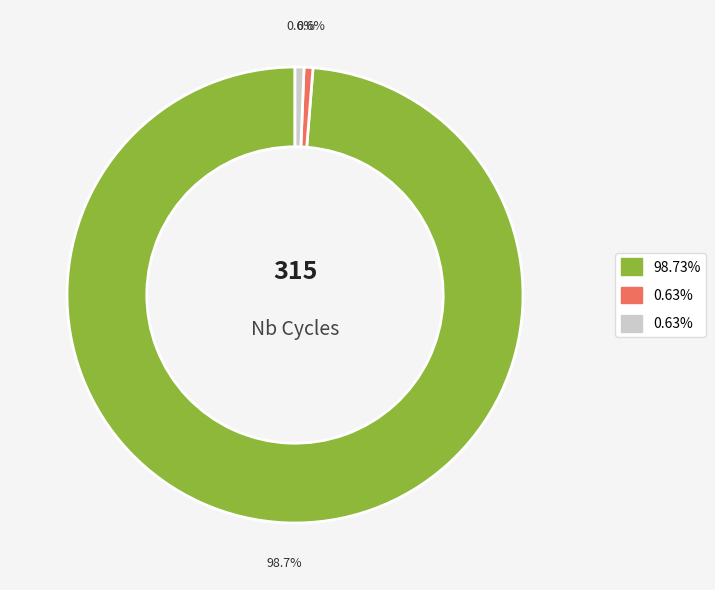

Is there any slice that represents more than half of the pie?

Yes